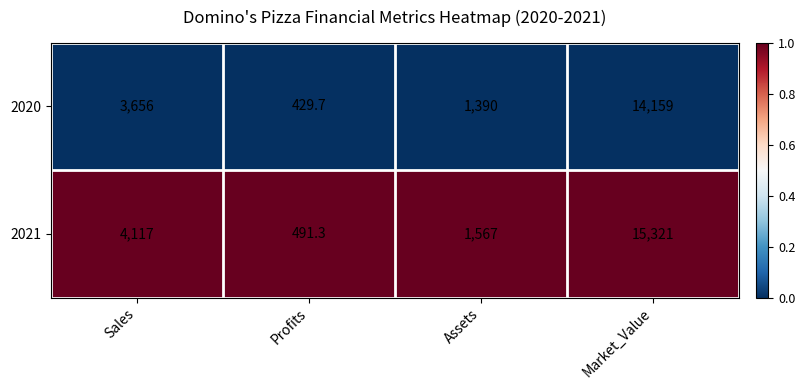

Which series has the largest total across all categories?

2021